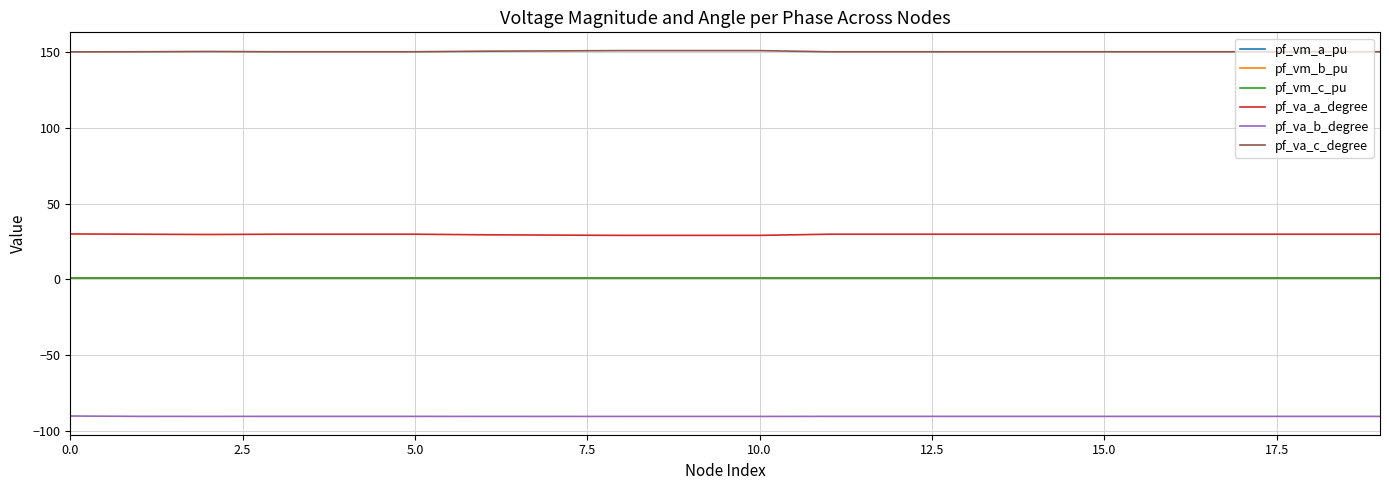

What is the smallest value displayed?

-90.3